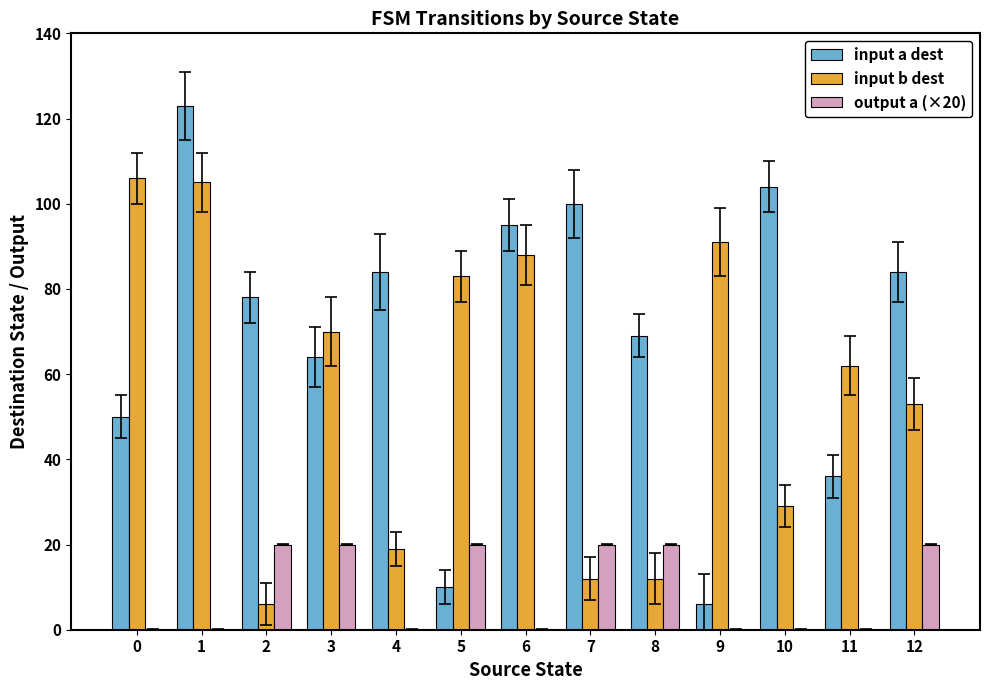

What is the greatest value displayed?

123